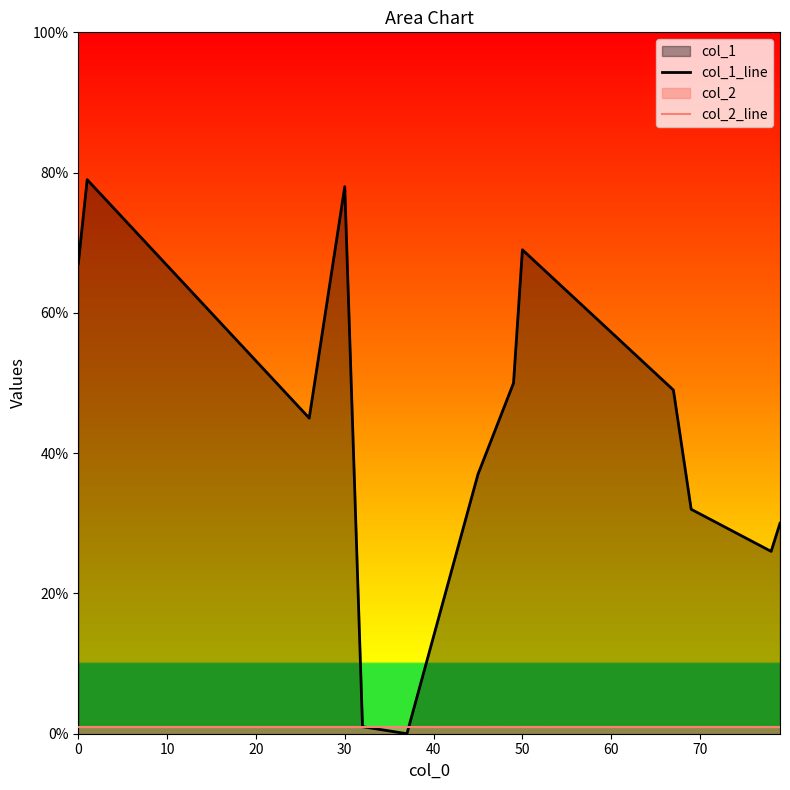

True or false: col_1_line and col_2_line intersect in this chart.

True